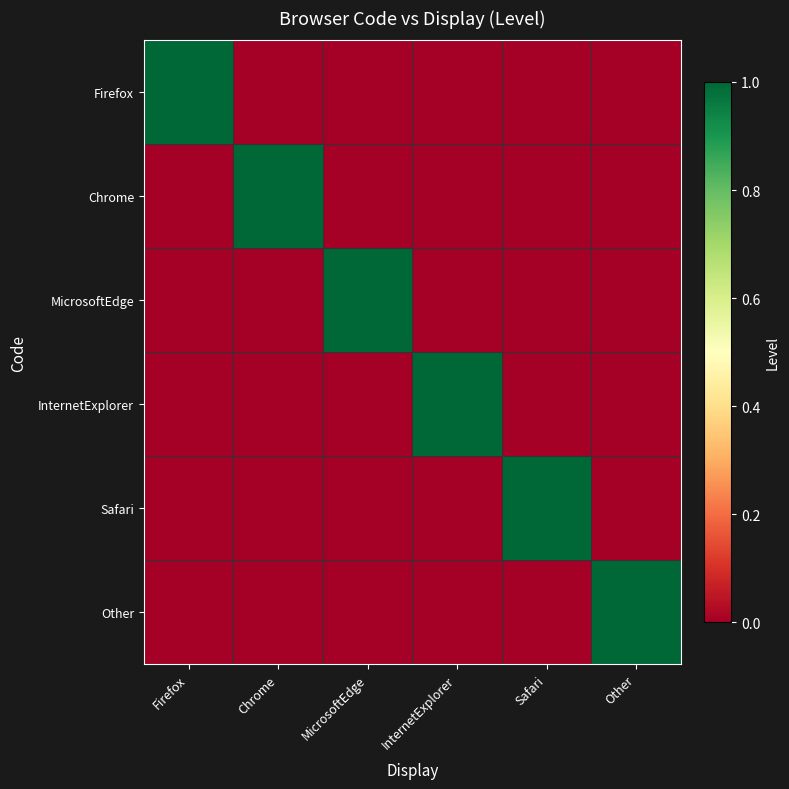

Reading left to right, transcribe all the data shown in this chart.

Firefox: Firefox=1	Chrome=0	MicrosoftEdge=0	InternetExplorer=0	Safari=0	Other=0
Chrome: Firefox=0	Chrome=1	MicrosoftEdge=0	InternetExplorer=0	Safari=0	Other=0
MicrosoftEdge: Firefox=0	Chrome=0	MicrosoftEdge=1	InternetExplorer=0	Safari=0	Other=0
InternetExplorer: Firefox=0	Chrome=0	MicrosoftEdge=0	InternetExplorer=1	Safari=0	Other=0
Safari: Firefox=0	Chrome=0	MicrosoftEdge=0	InternetExplorer=0	Safari=1	Other=0
Other: Firefox=0	Chrome=0	MicrosoftEdge=0	InternetExplorer=0	Safari=0	Other=1